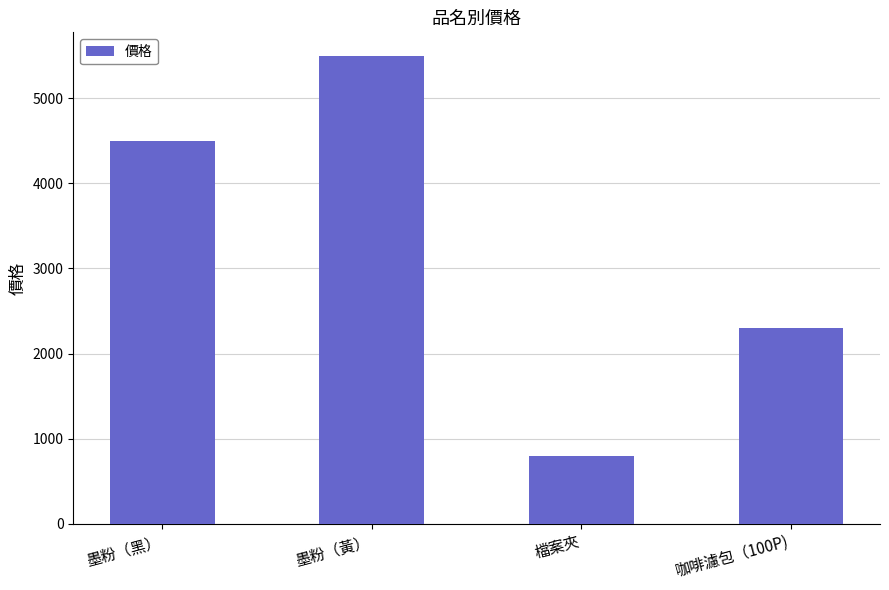

Where is the data nearest to the value 3150?

咖啡濾包（100P)